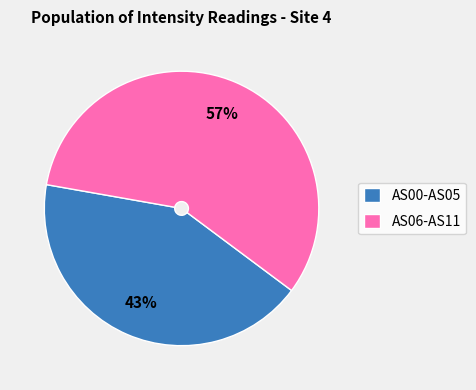

Does any single category account for the majority?

Yes